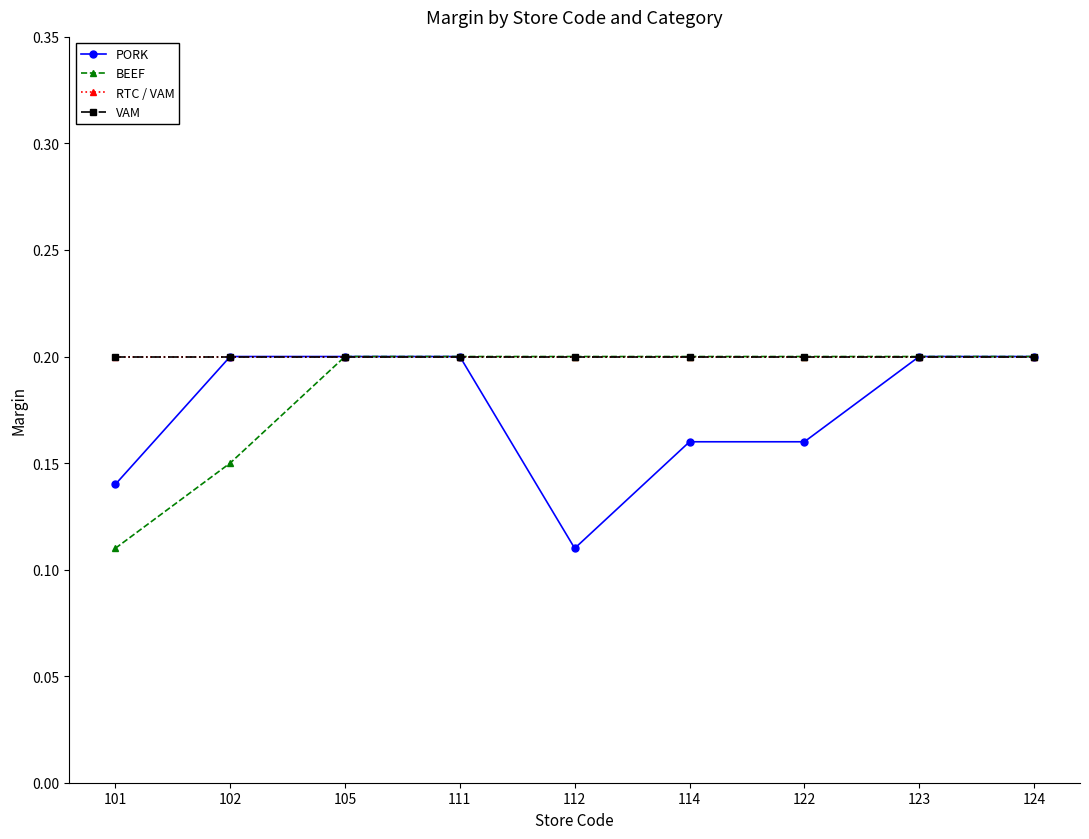

Between 111 and 122, which series saw the biggest shift?

PORK